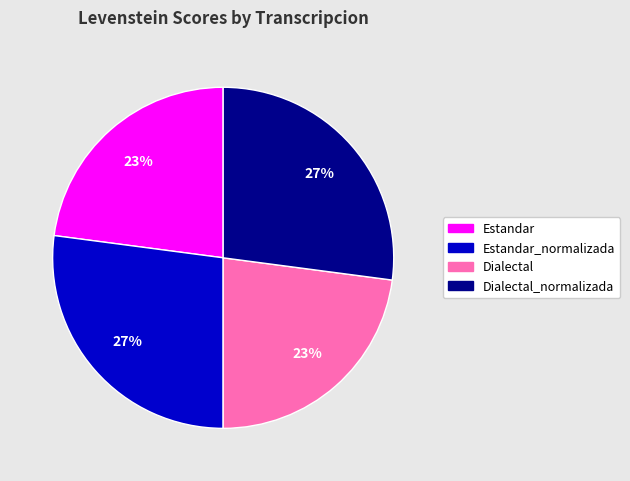

How many slices are in this pie chart?

4